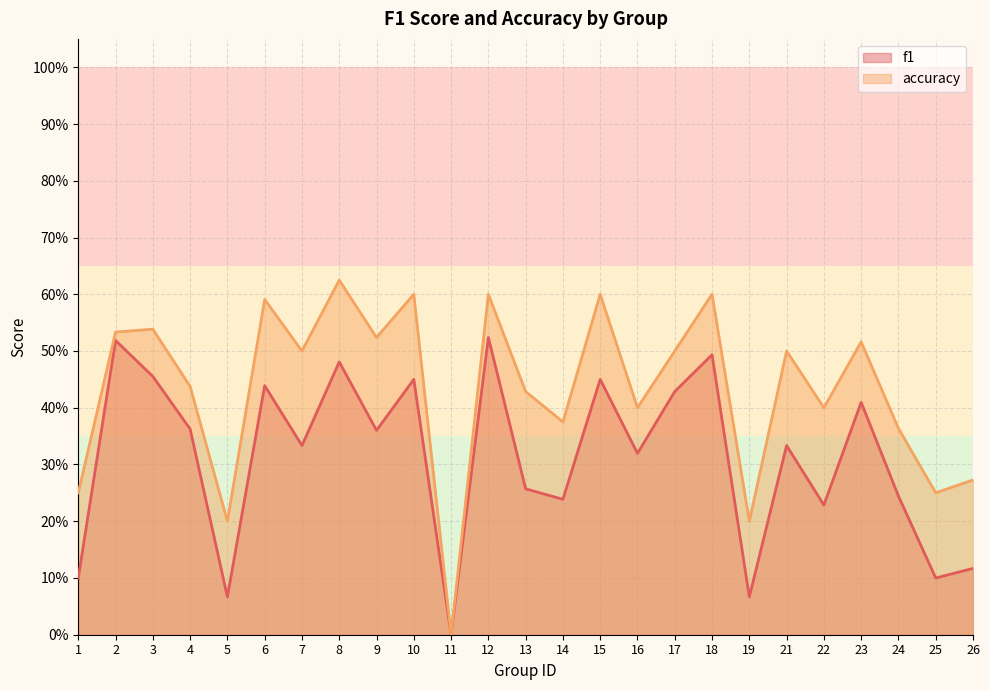

What is the value of the accuracy point at the 14th from the left?

0.4